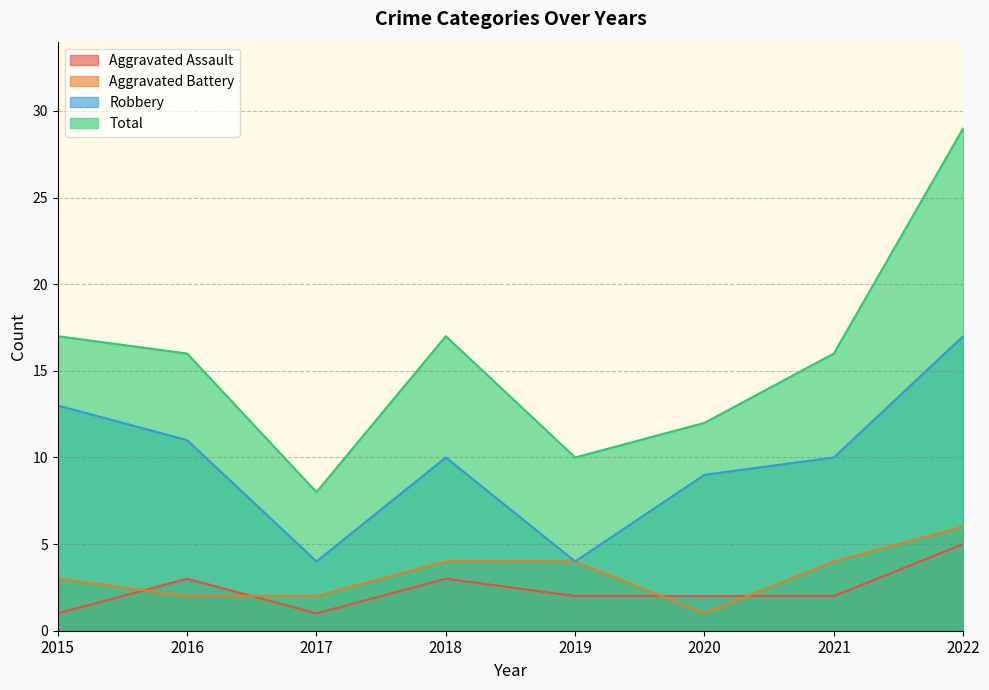

True or false: Aggravated Assault has more than 2 interior local peaks.

False